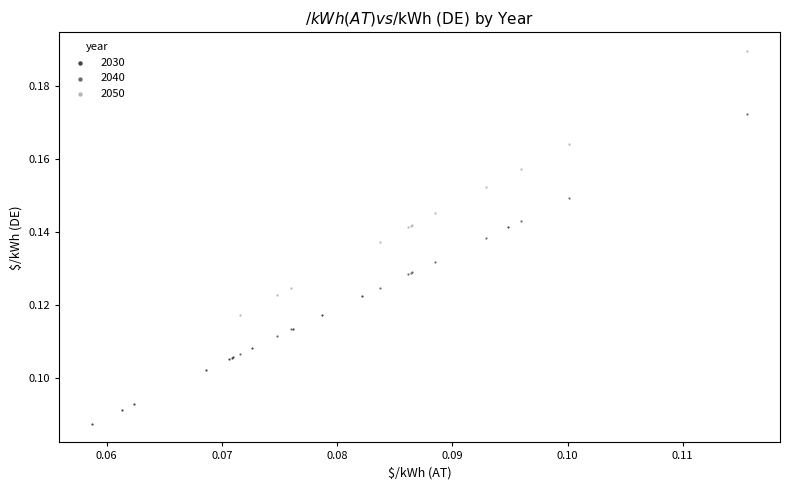

Which series has the largest Y range (max minus min)?

2050